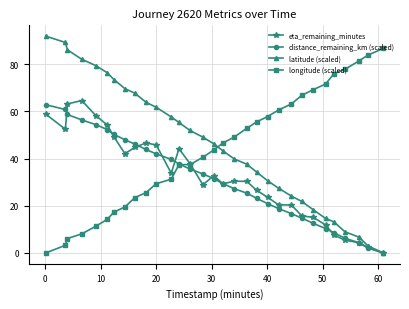

What is the value of the distance_remaining_km (scaled) point at the 10th from the left?

43.9